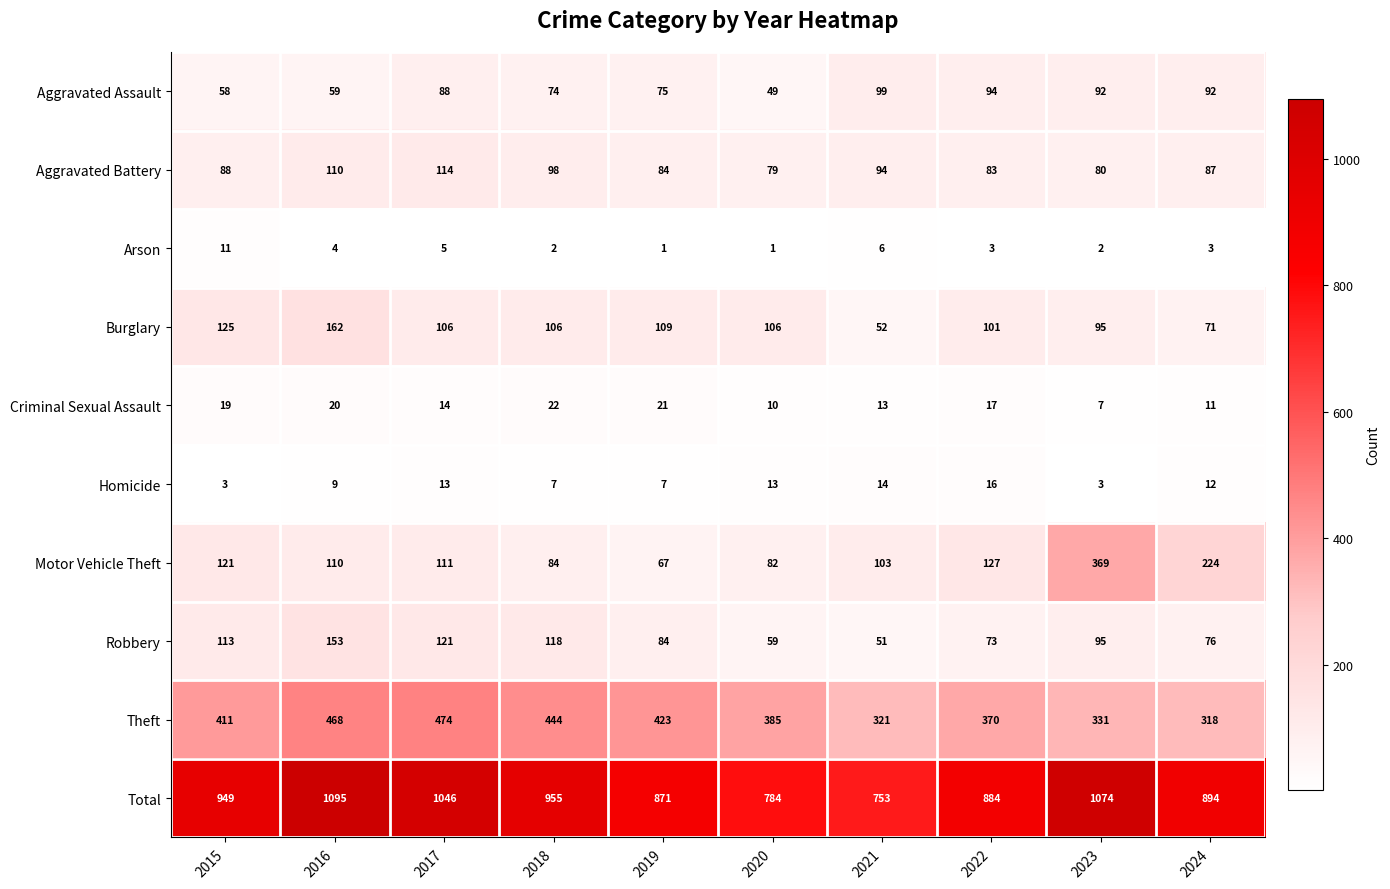

Where is Criminal Sexual Assault nearest to the value 14?

2017